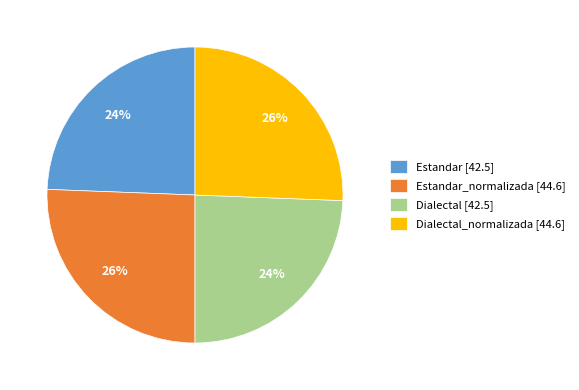

To the nearest percent, what is the average slice percentage?

25%